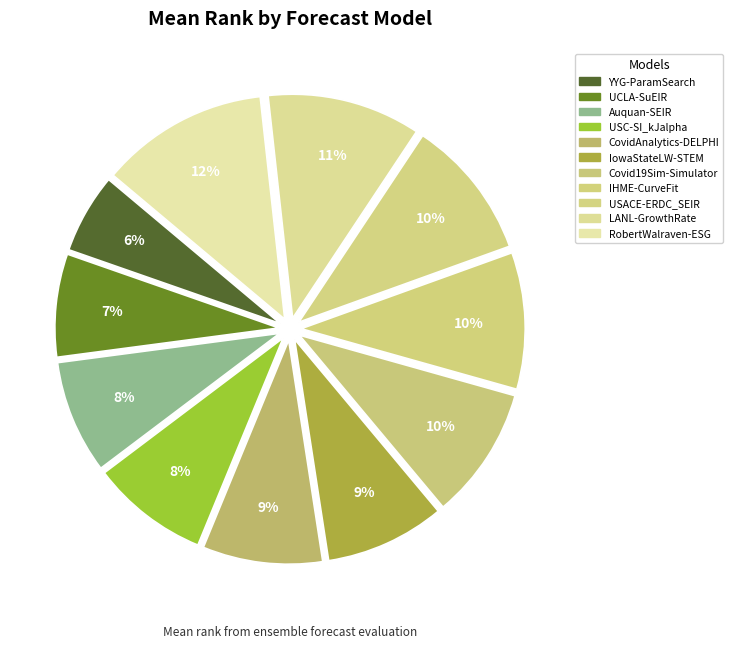

True or false: UCLA-SuEIR accounts for 1% of the total.

False